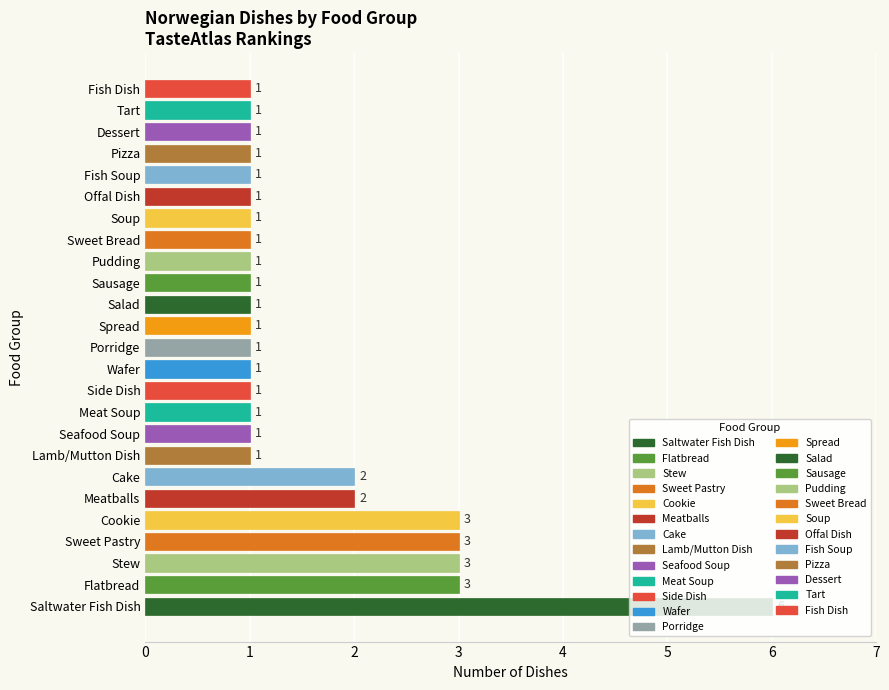

Count the values in the range 1 to 2.

20